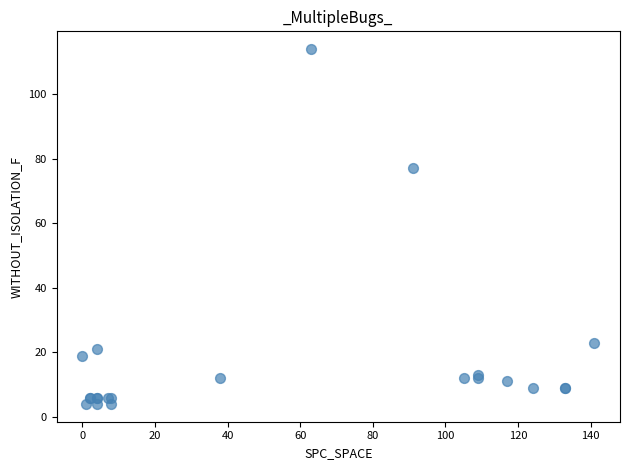

What Y value in the scatter plot is closest to 59?

77